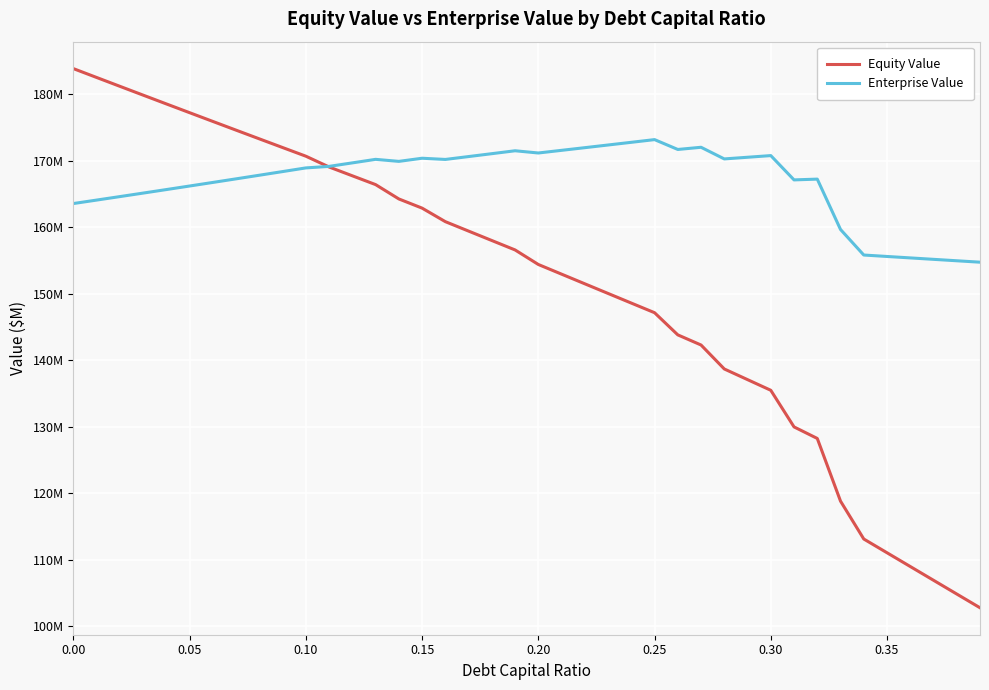

What are all the series names shown in the legend?

Equity Value, Enterprise Value